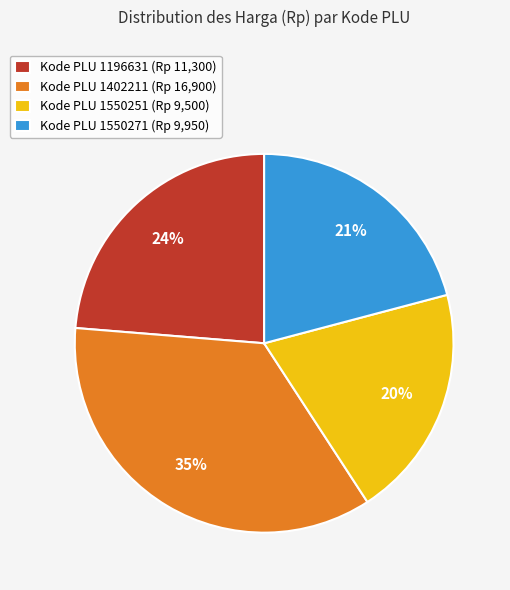

Rank the categories by value from lowest to highest.

Kode PLU 1550251 (Rp 9,500), Kode PLU 1550271 (Rp 9,950), Kode PLU 1196631 (Rp 11,300), Kode PLU 1402211 (Rp 16,900)